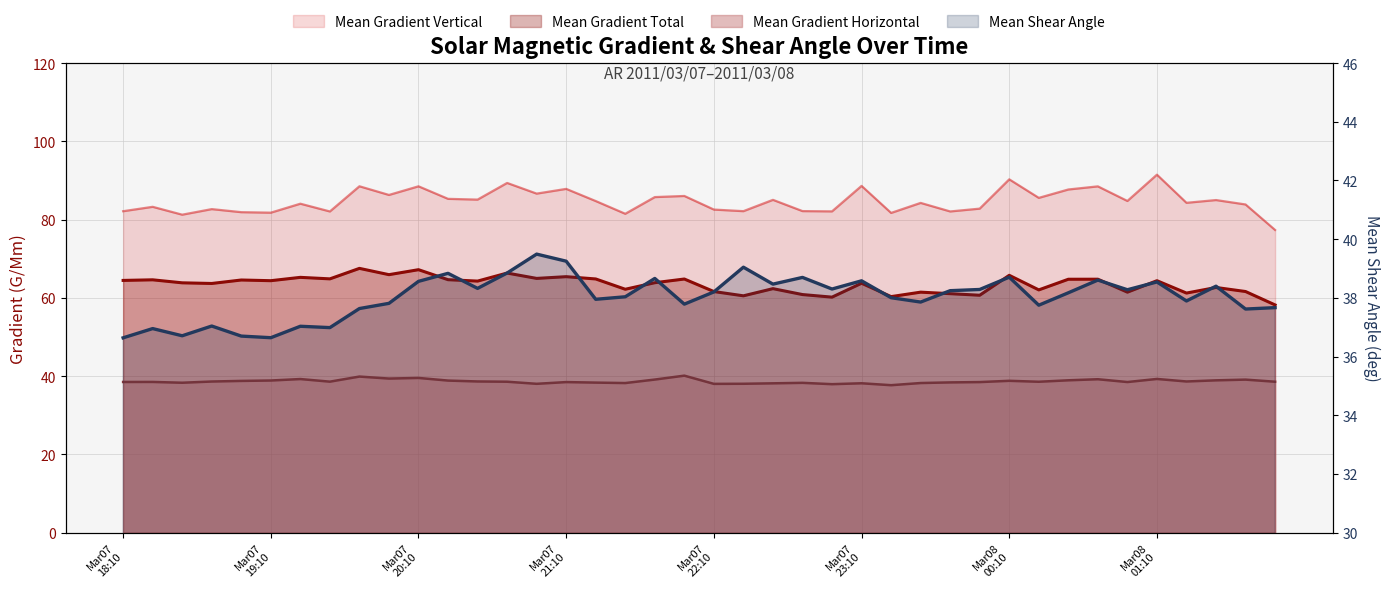

How many data points does each series have?

40